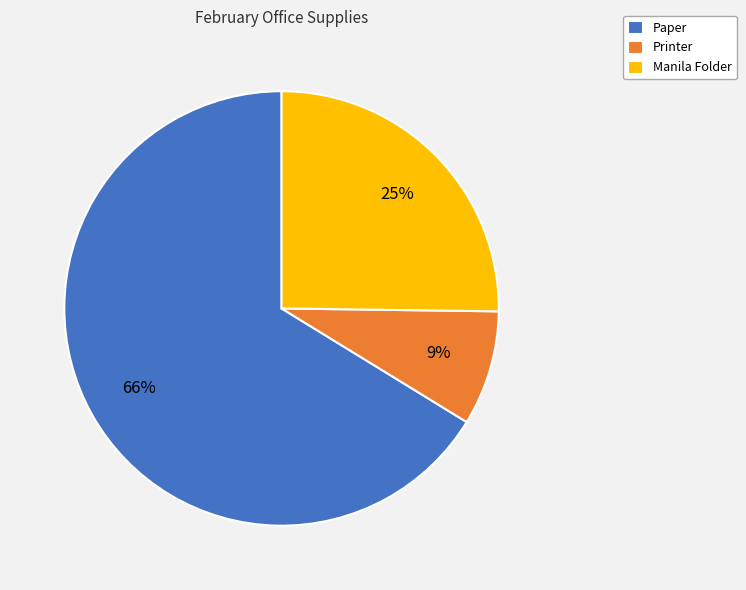

Which slice is the smallest?

Printer